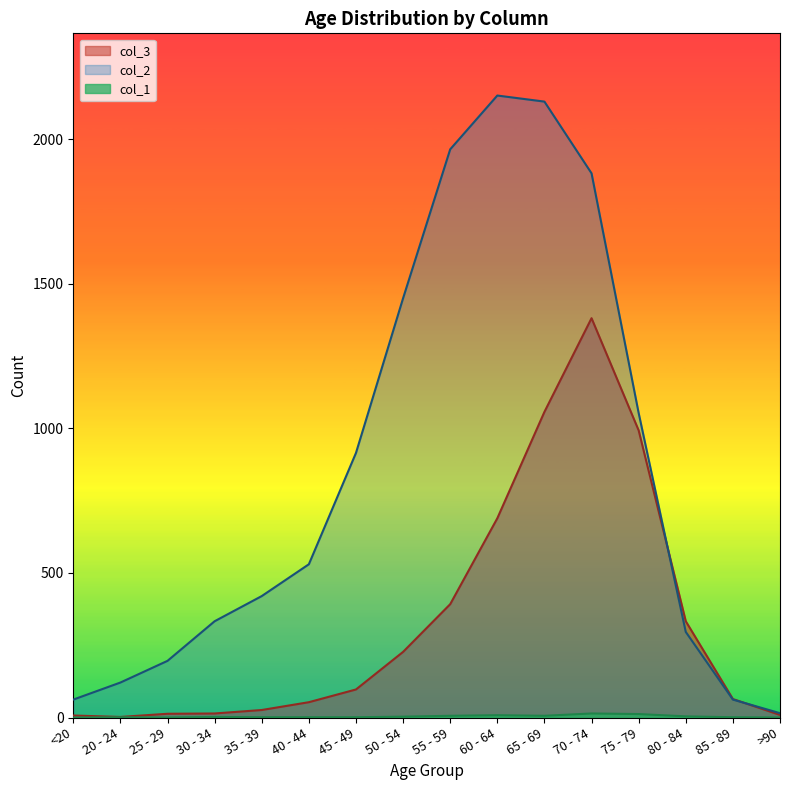

What is the sum of all col_3 values?

5357